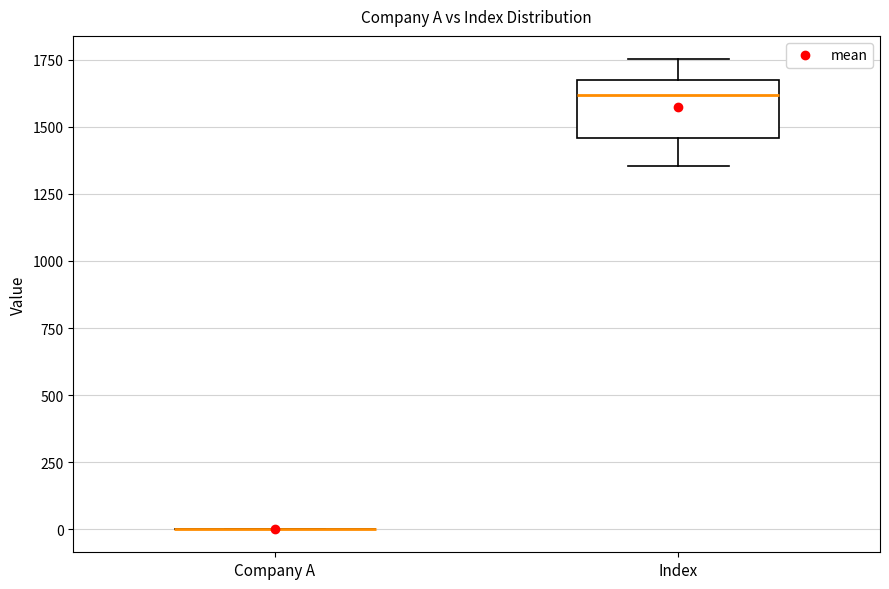

Comparing the boxes themselves (not the whiskers), which one is the tallest?

Index